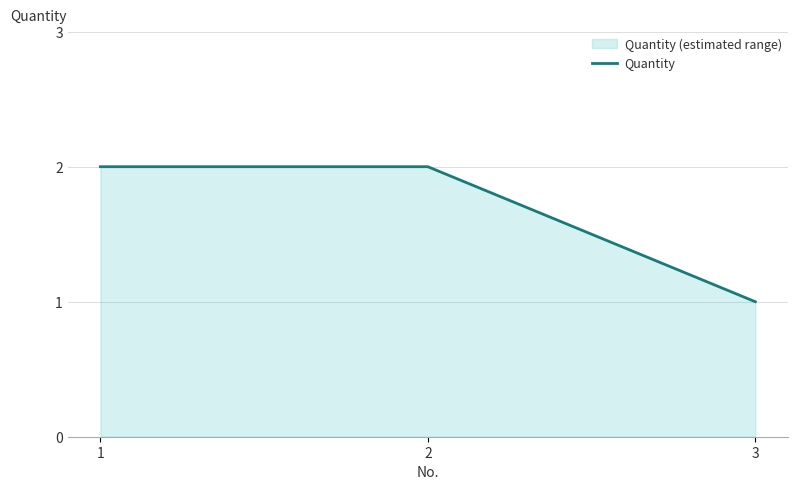

True or false: the data shows 3 at 1.

False